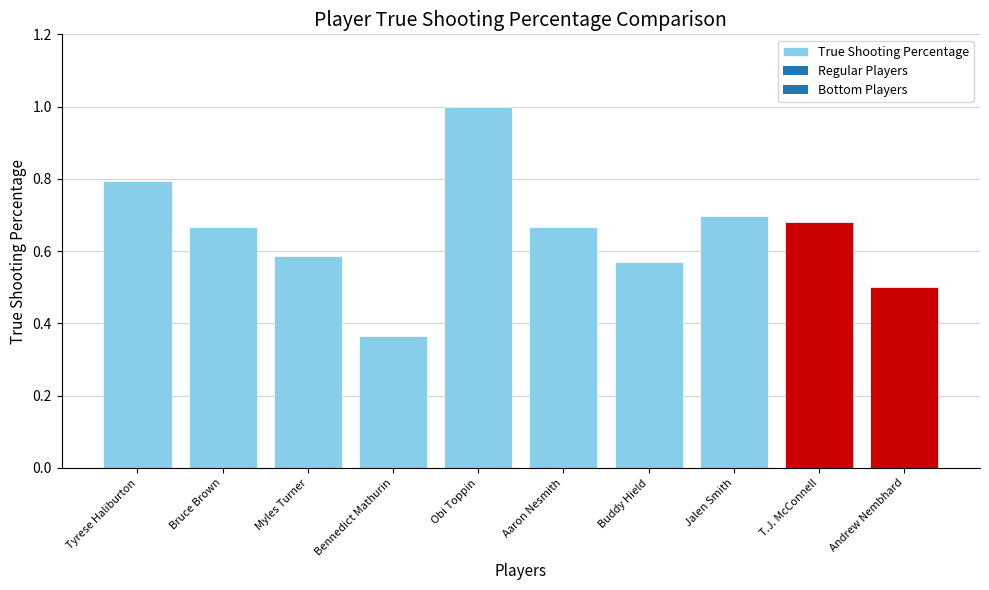

At which category does the chart reach its peak across all series?

Obi Toppin